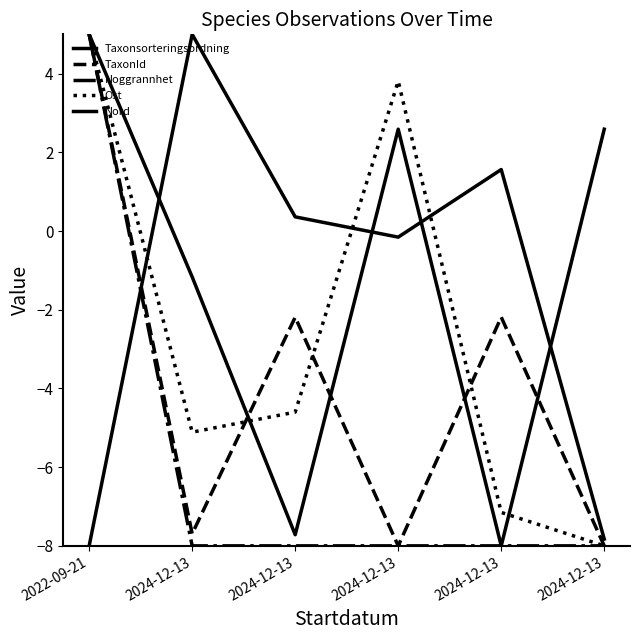

Is this an area chart (filled region under the line)?

No